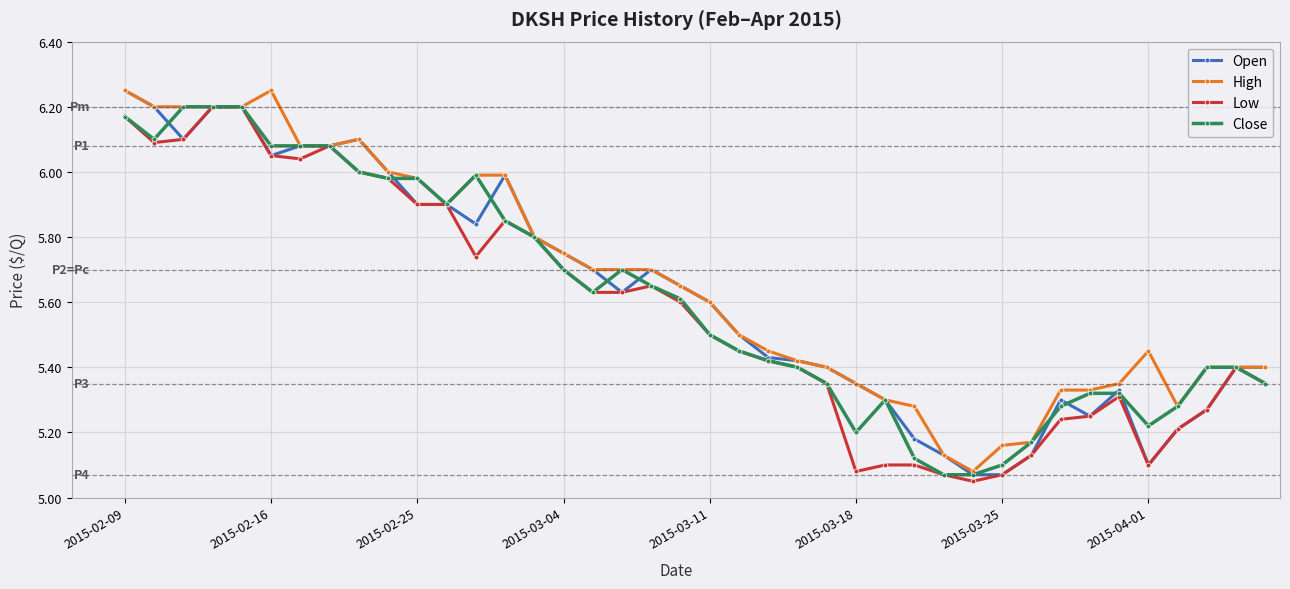

At how many categories does at least one series exceed 5?

40